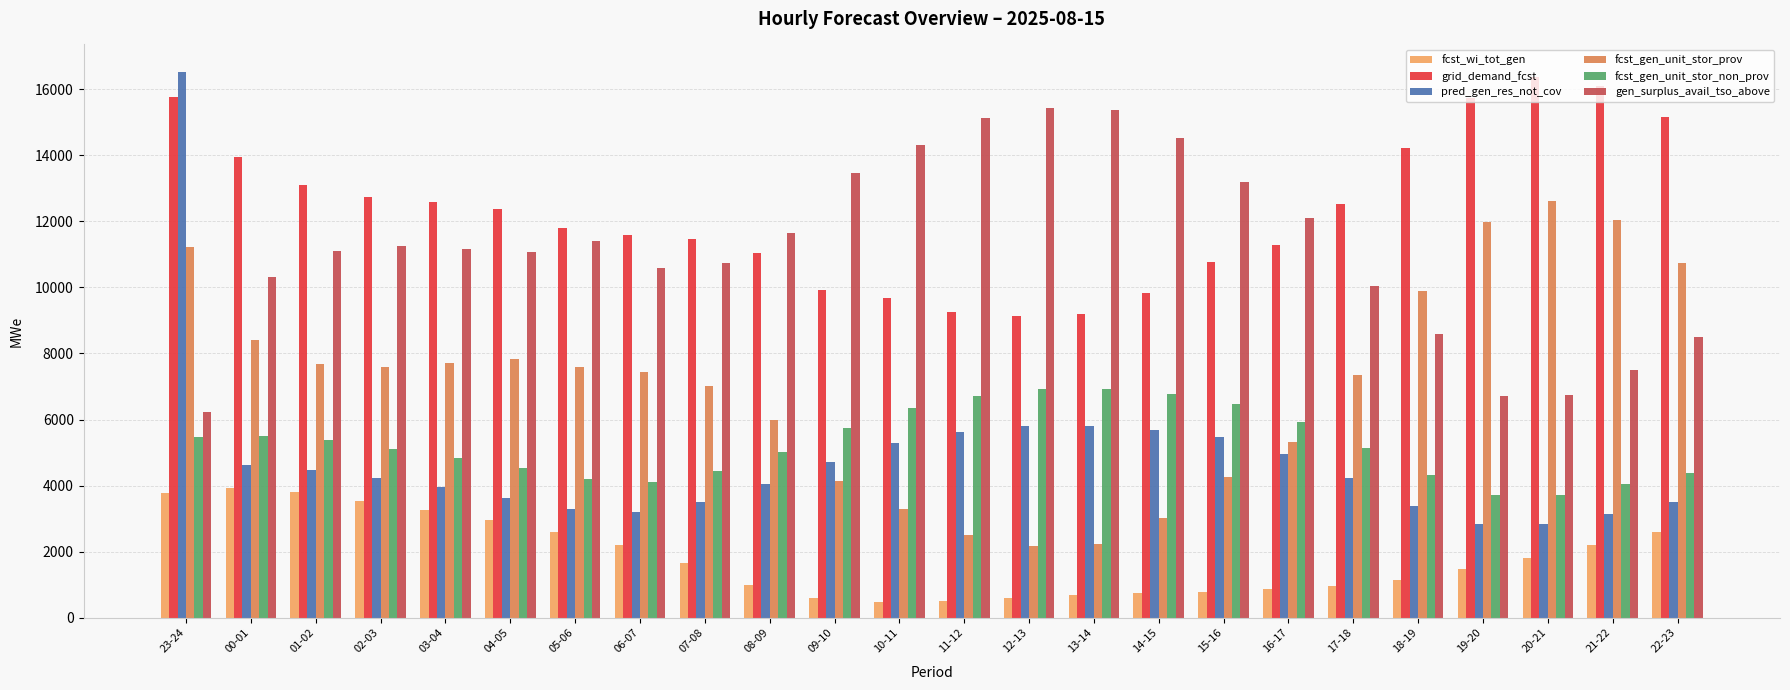

What is the minimum value for grid_demand_fcst?

9124